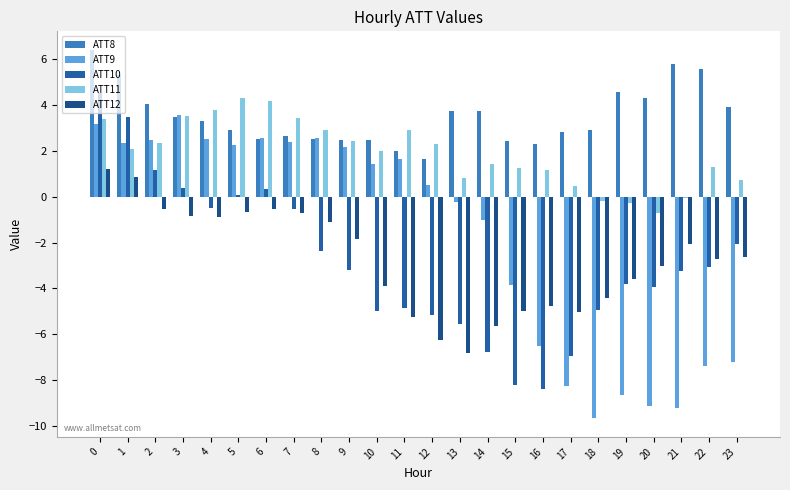

What is the lowest value of the ATT11 series?

-0.7